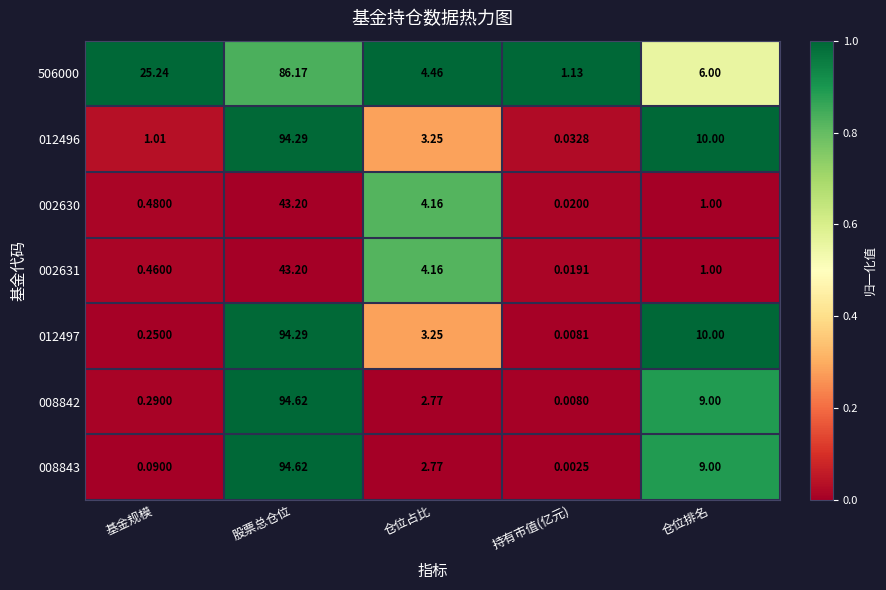

Is the value of 002631 at 仓位占比 greater than the value of 012496 at 股票总仓位?

No